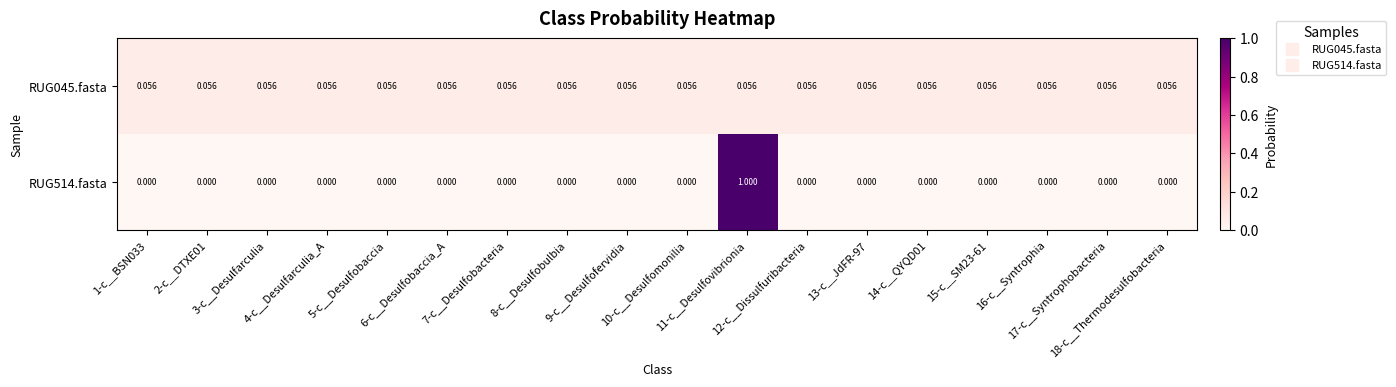

List the series in order of their overall mean, lowest first.

RUG514.fasta, RUG045.fasta